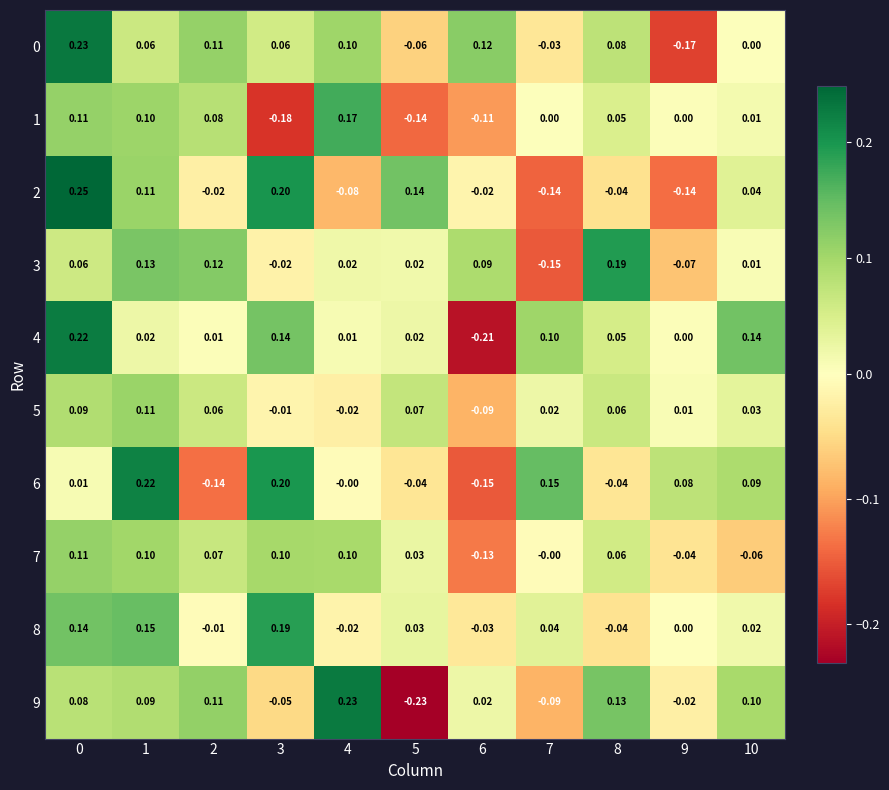

Is the value of 2 at 5 greater than the value of 6 at 1?

No